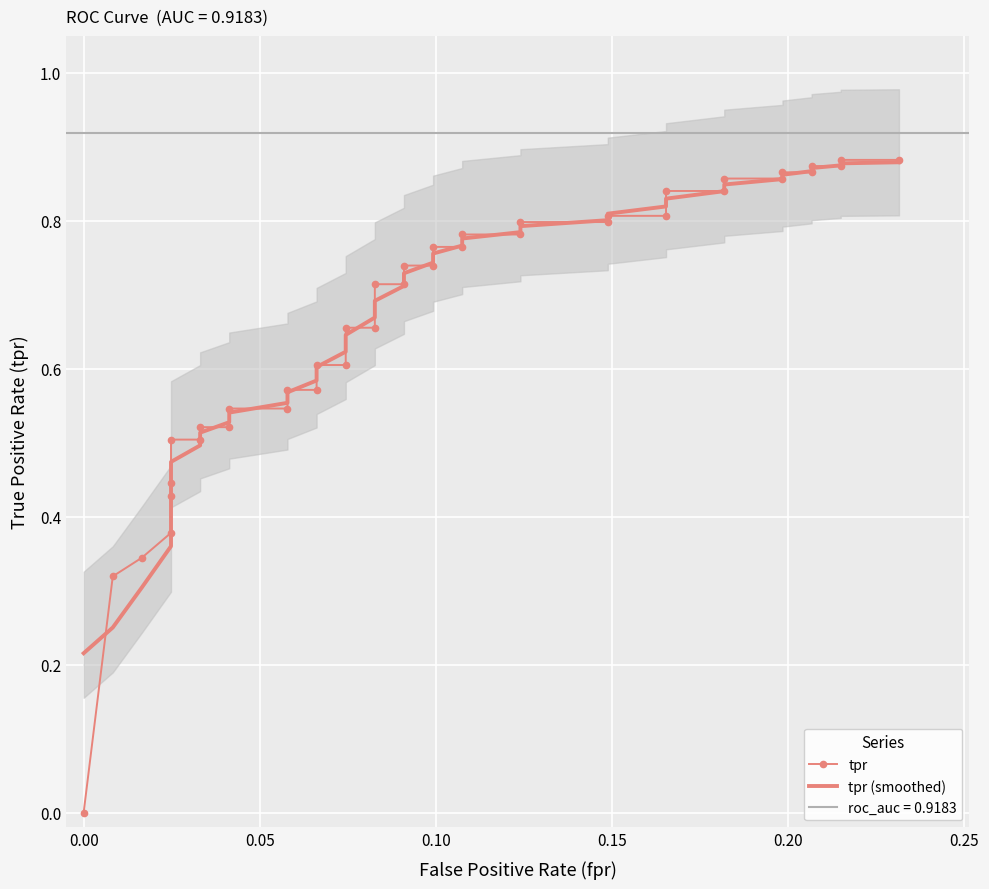

What is the difference between the second highest and second lowest values in the tpr (smoothed) series?

0.6